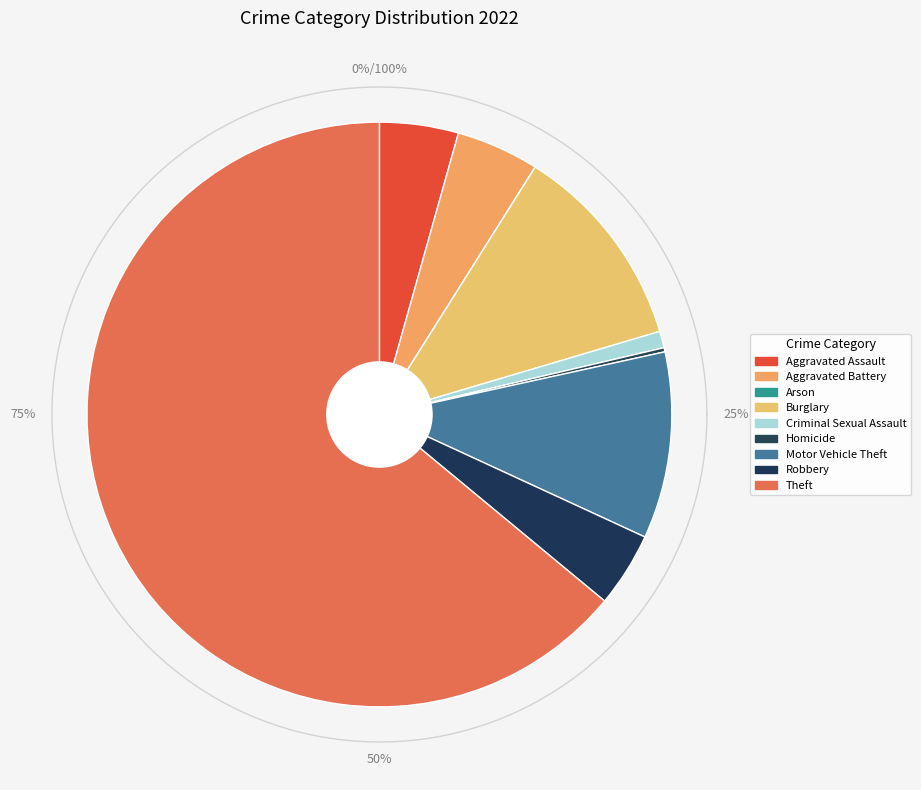

What is the largest slice in the pie chart?

Theft